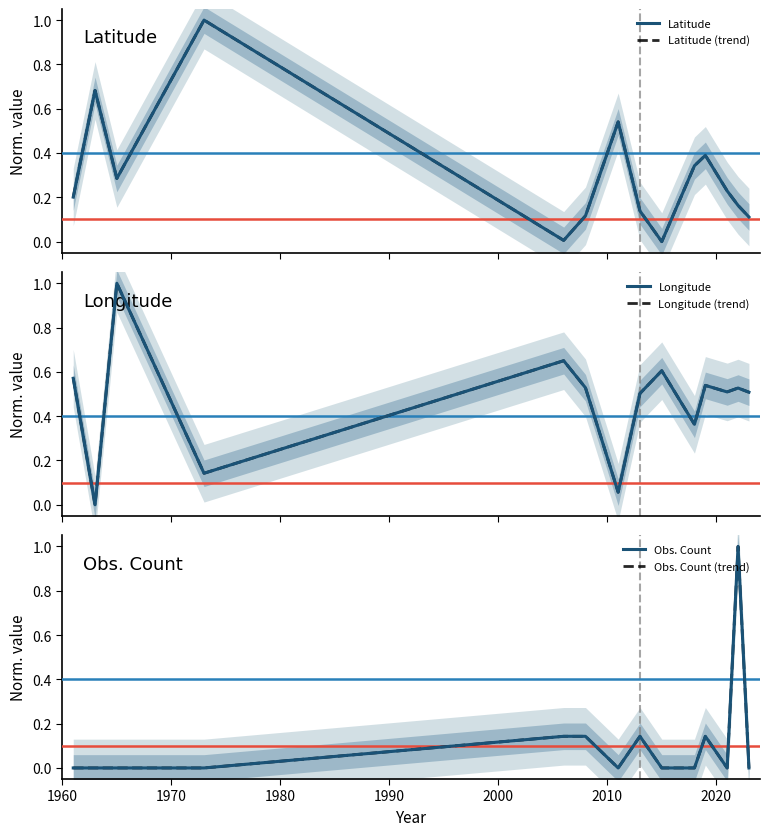

The Obs. Count series shows 0.1 at 10. True or false?

False